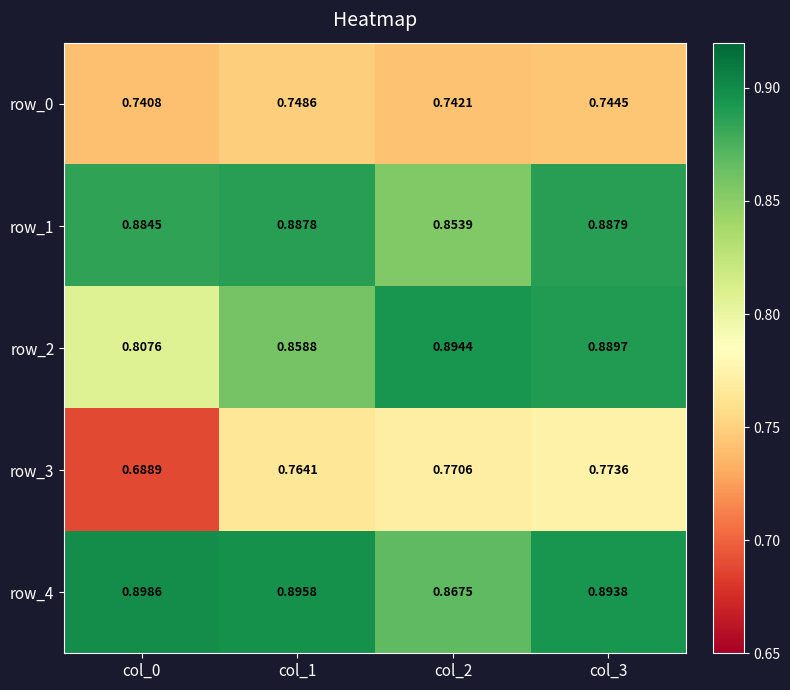

Where is row_2 nearest to the value 0?

col_0